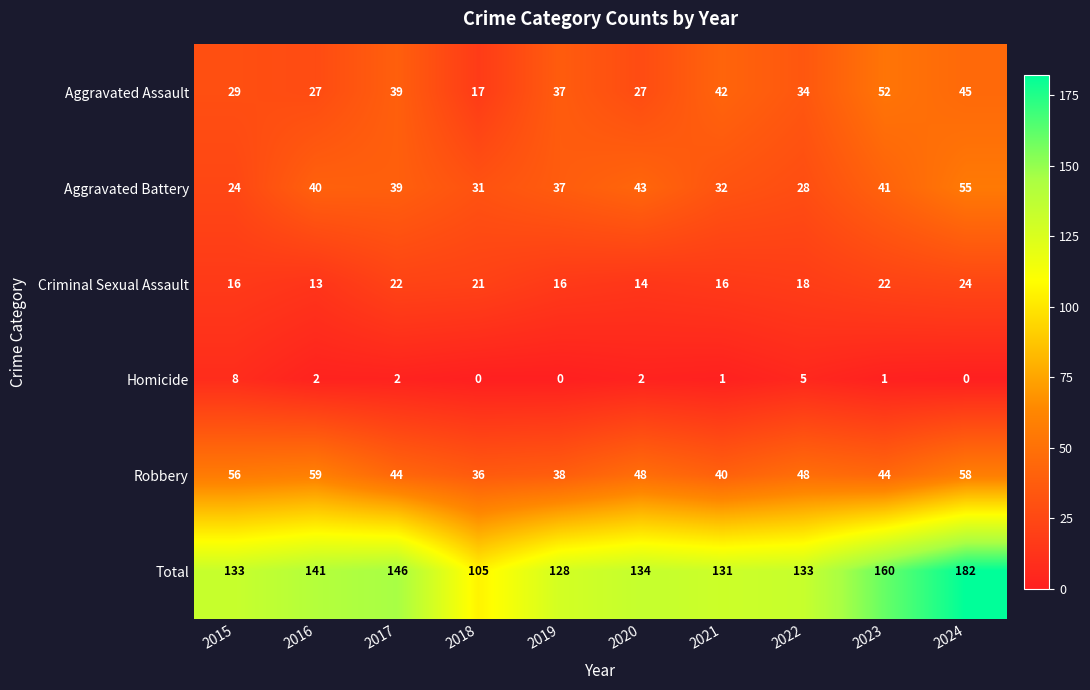

At which category is the sum across all series the highest?

2024